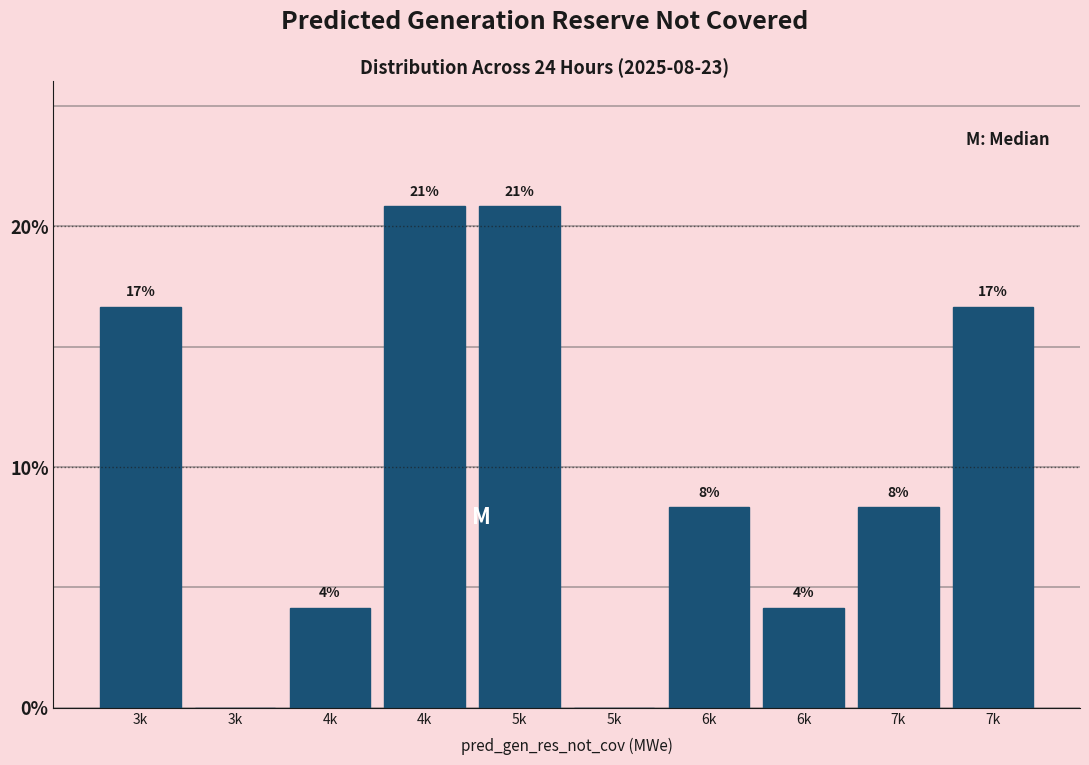

Are the bars horizontal?

No